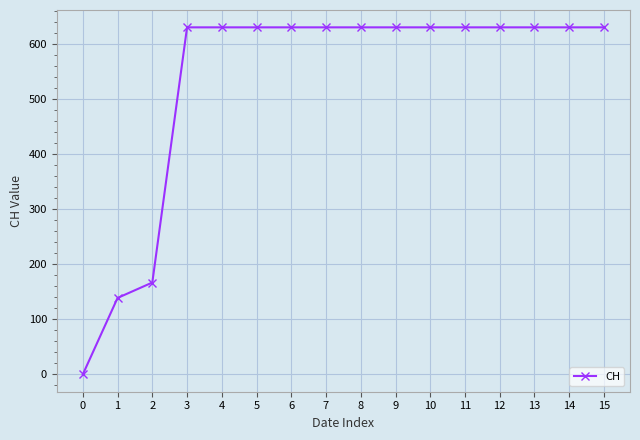

Reading left to right, transcribe all the data shown in this chart.

0=0	1=139	2=167	3=631	4=631	5=631	6=631	7=631	8=631	9=631	10=631	11=631	12=631	13=631	14=631	15=631